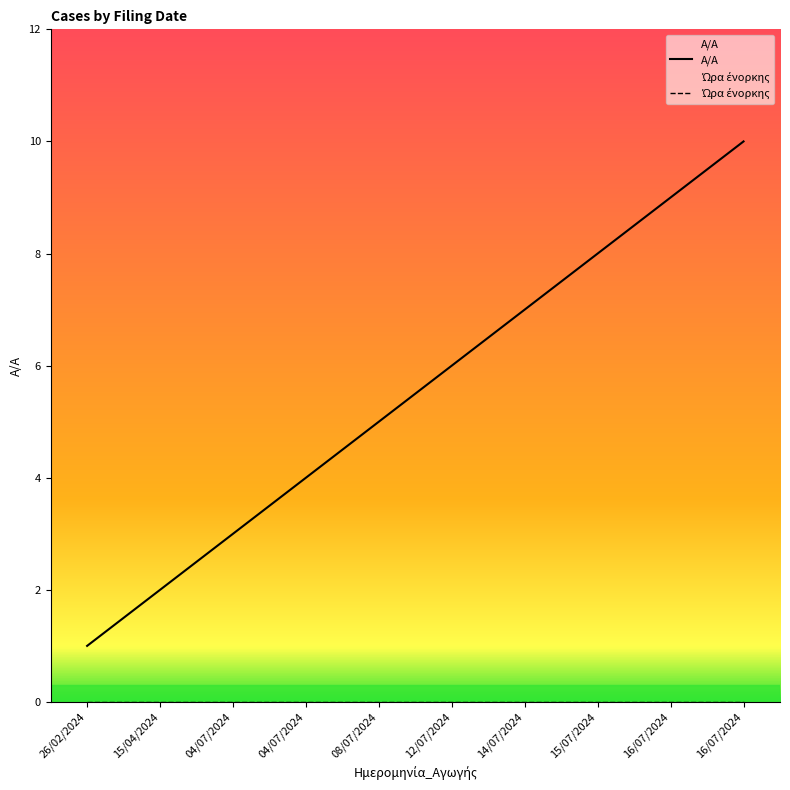

At how many categories does at least one series exceed 4?

6